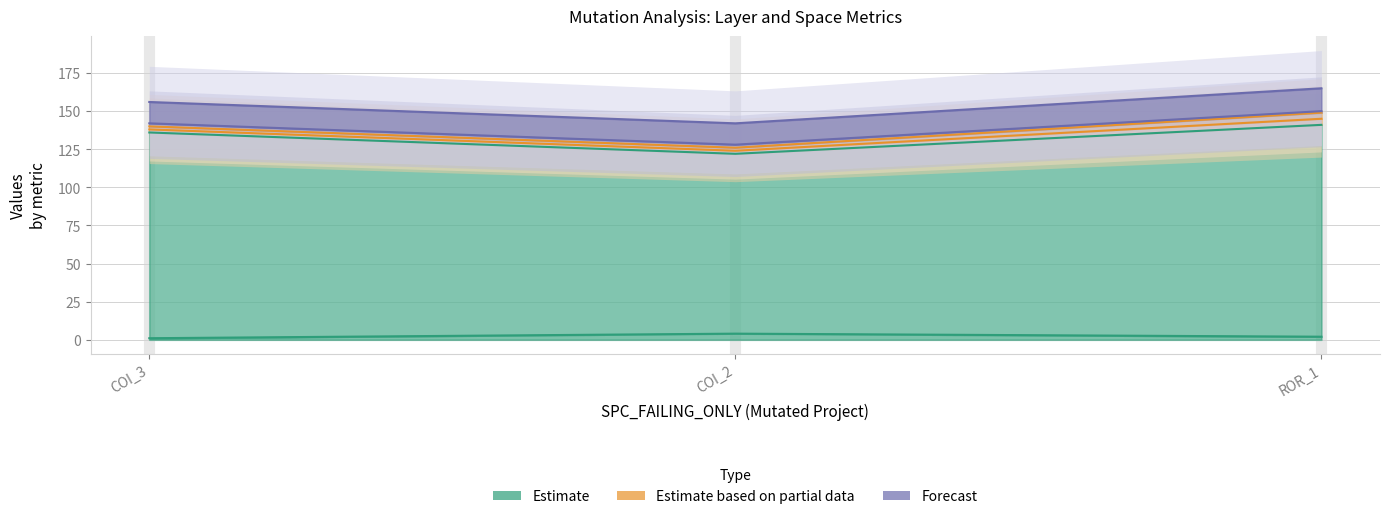

At which category does the chart reach its peak across all series?

Forward.EmailSystem.Client.ROR_1